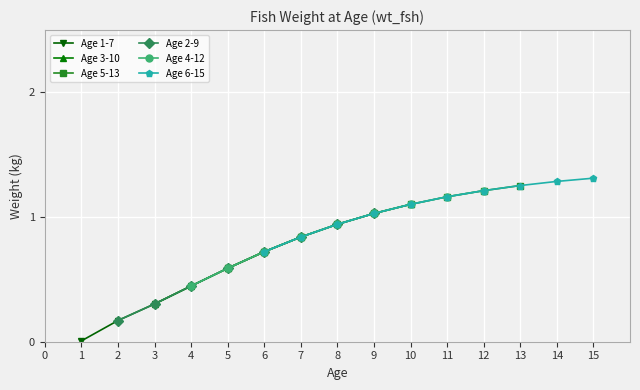

True or false: Age 1-7 has more than 1 points higher than both neighbors.

False